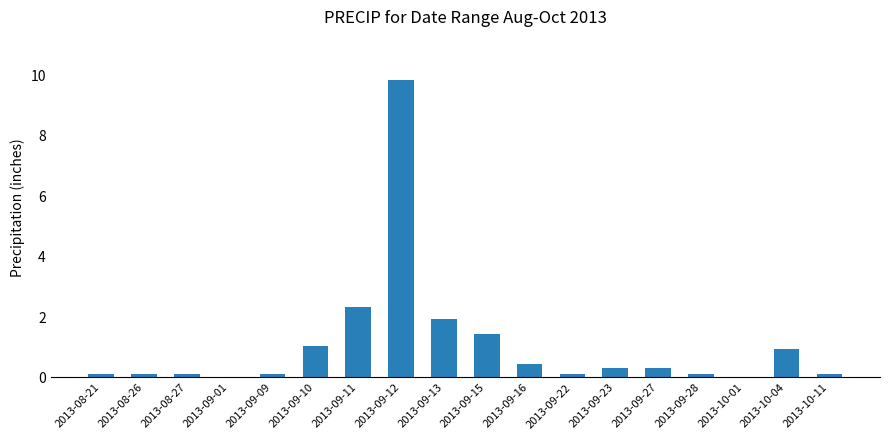

What is the approximate value at 2013-09-28?

0.1